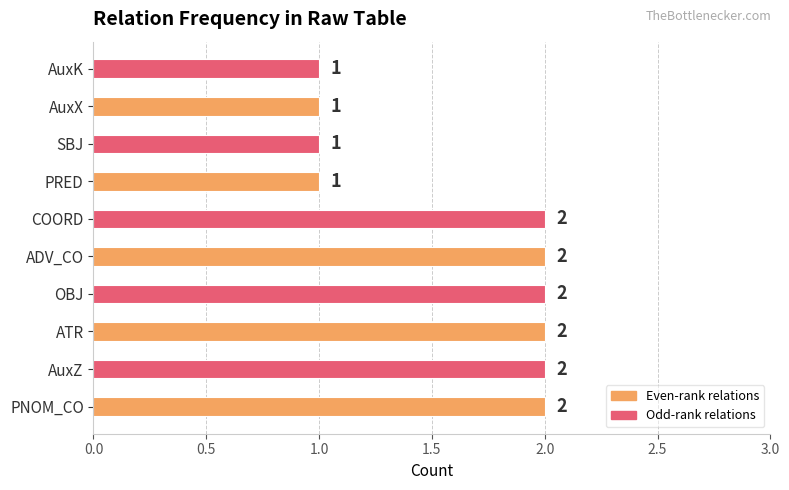

The value at ATR is 2. True or false?

True